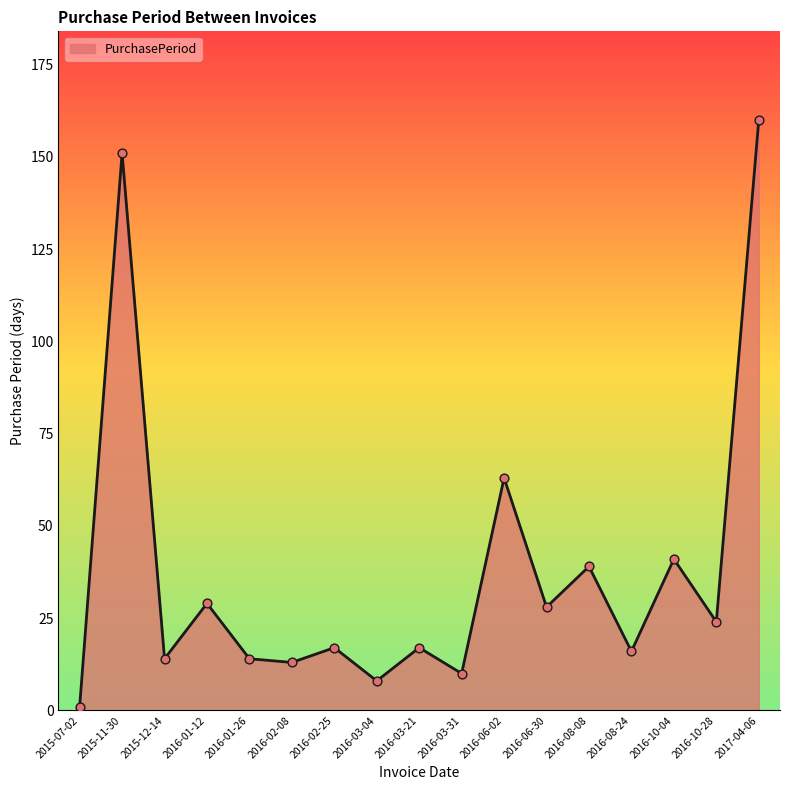

Between 2016-02-25 and 2016-03-04, which is larger?

2016-02-25